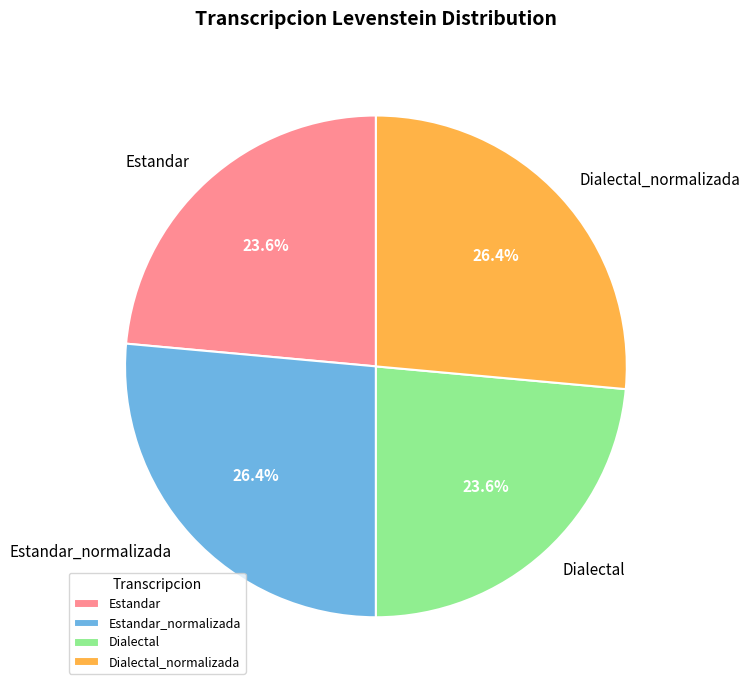

How much of the chart is everything except Estandar_normalizada?

73.6%